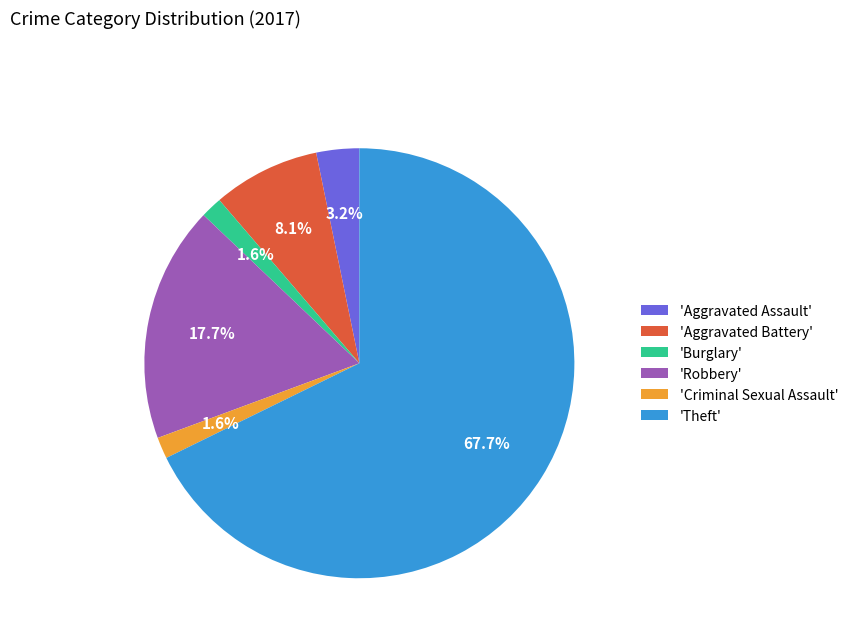

To the nearest percent, what is the average slice percentage?

17%